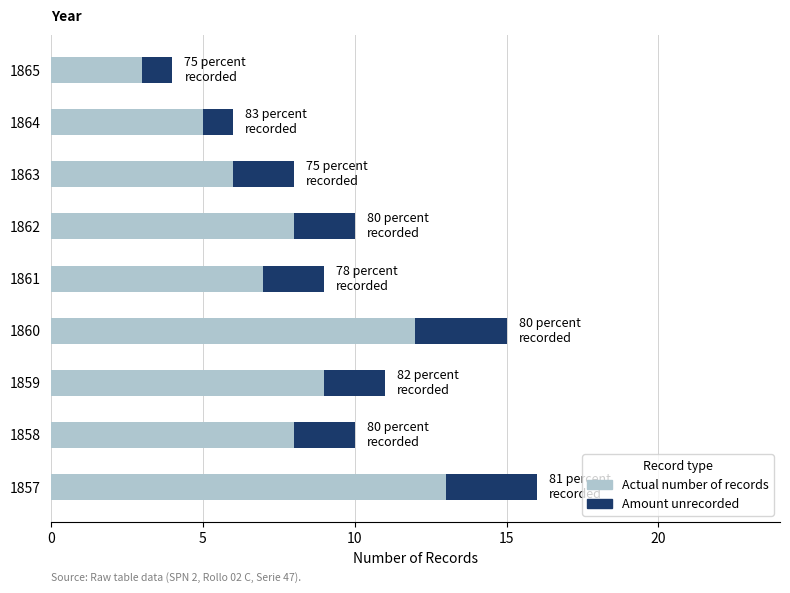

What is the total value across all series at 1863?

8